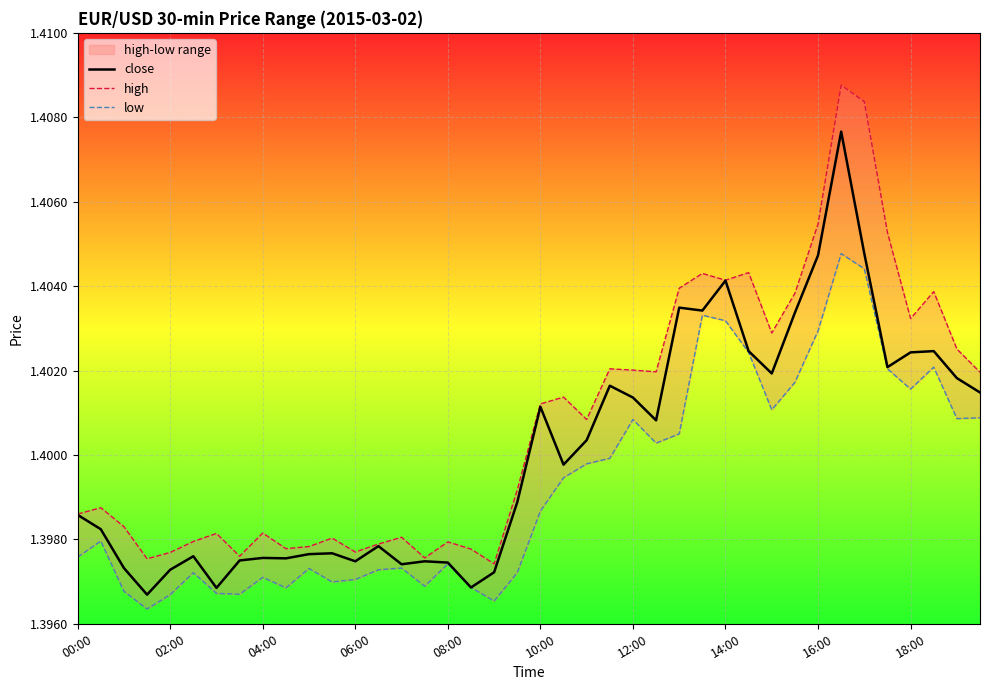

True or false: low and close cross at least once.

False